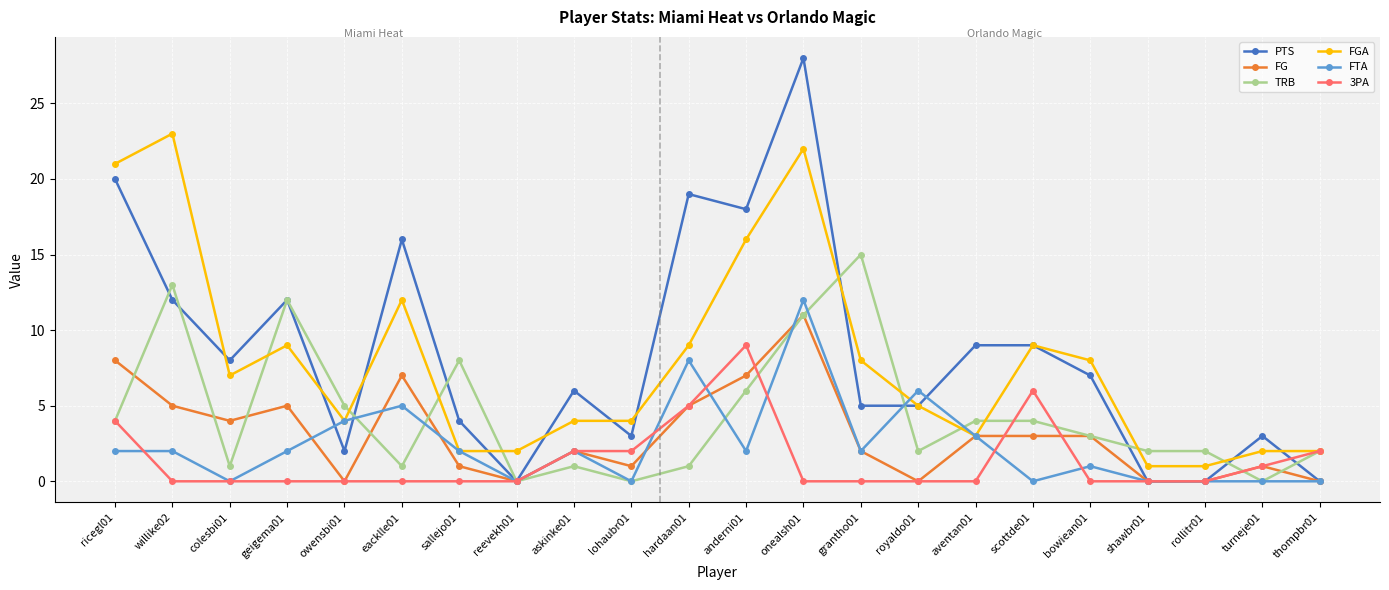

What is the label of the 19th point from the right?

geigema01